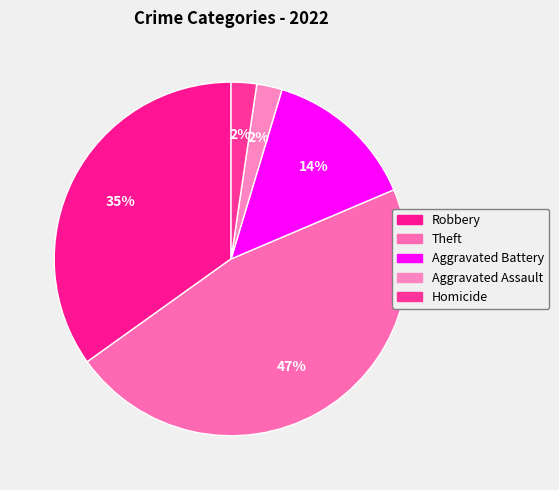

To the nearest percent, what portion does Robbery represent?

35%